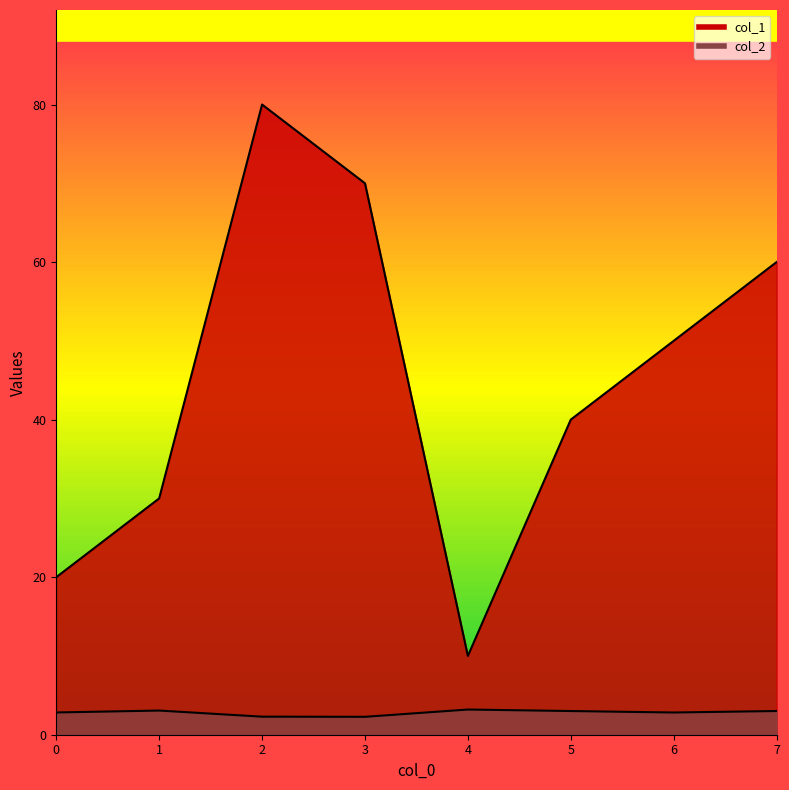

Which series changed the most between 1 and 4?

col_1